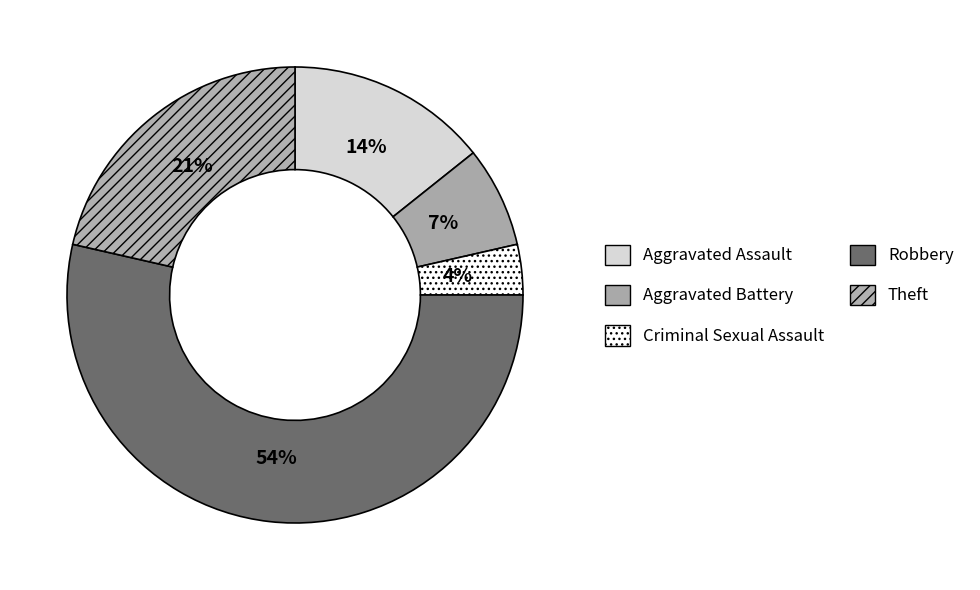

How many slices are in this pie chart?

5